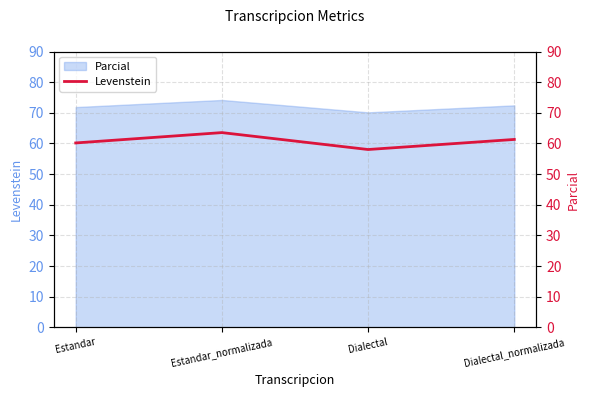

How many interior local valleys (lower than both neighbors) does the data have?

1